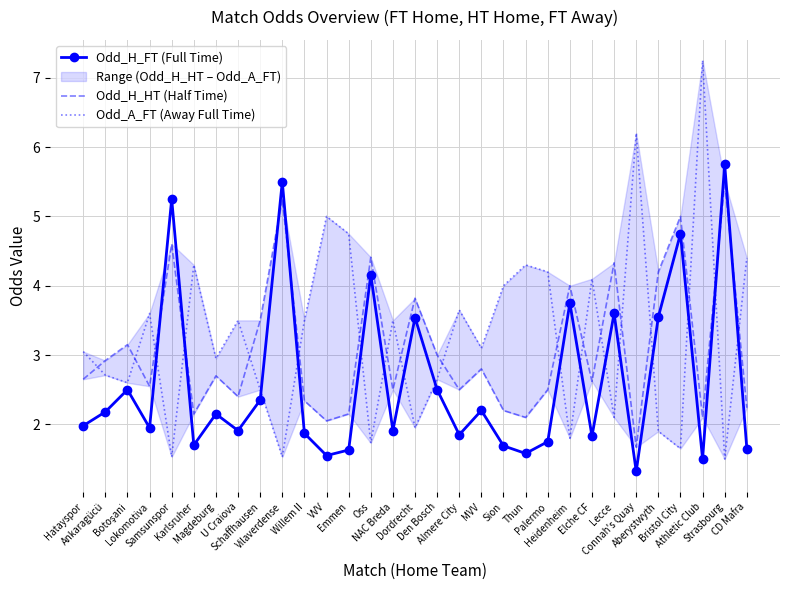

Where does the Odd_A_FT (Away Full Time) series first go above 3?

Hatayspor